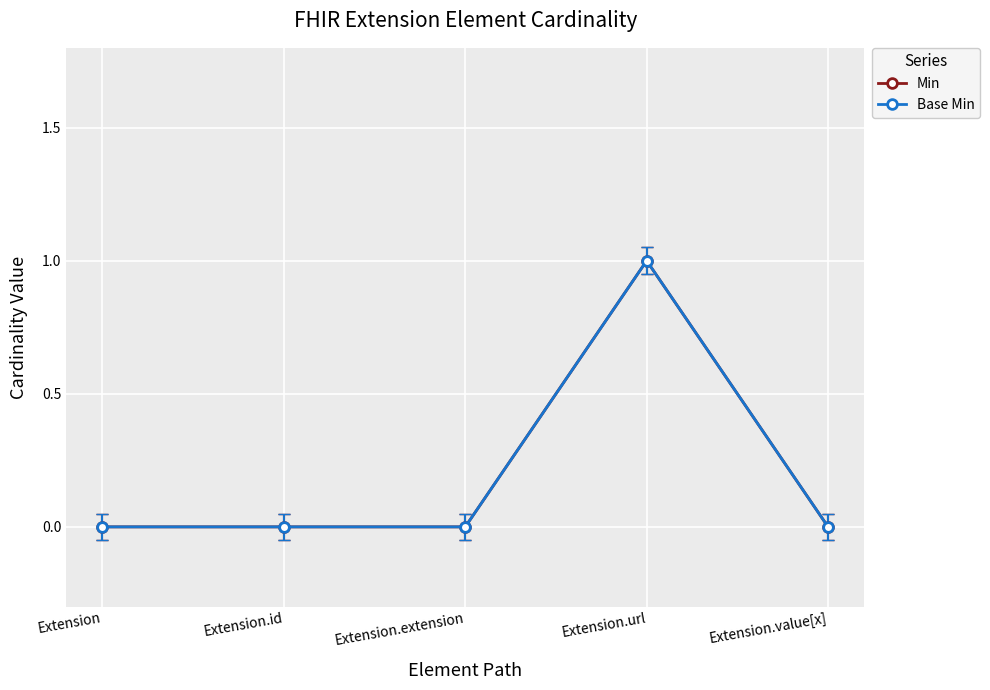

True or false: Min and Base Min cross at least once.

False